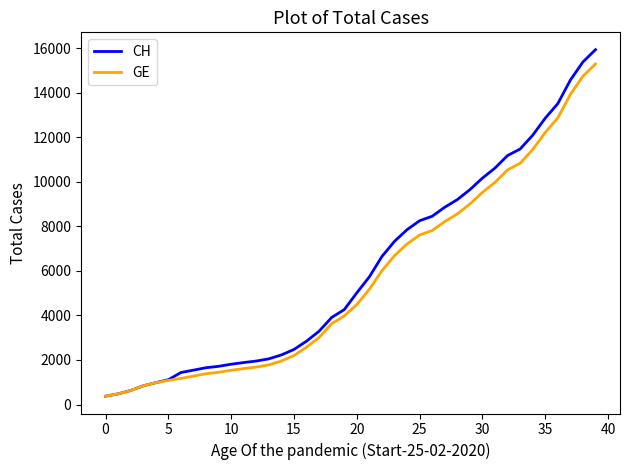

Which series has the largest range (max minus min)?

CH